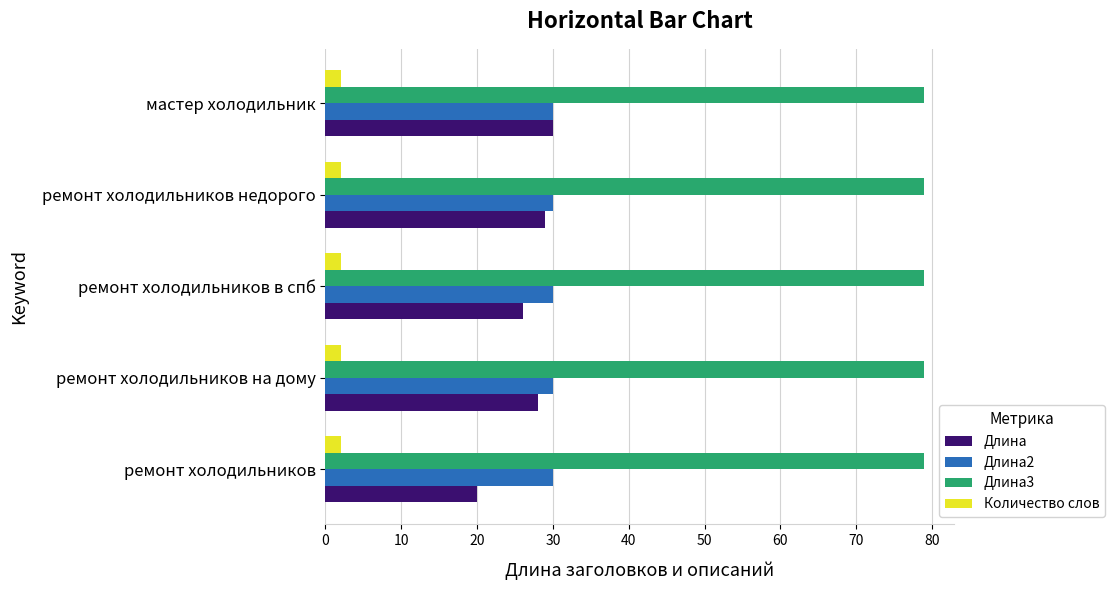

What is the difference between the maximum and minimum values in the Длина series?

10